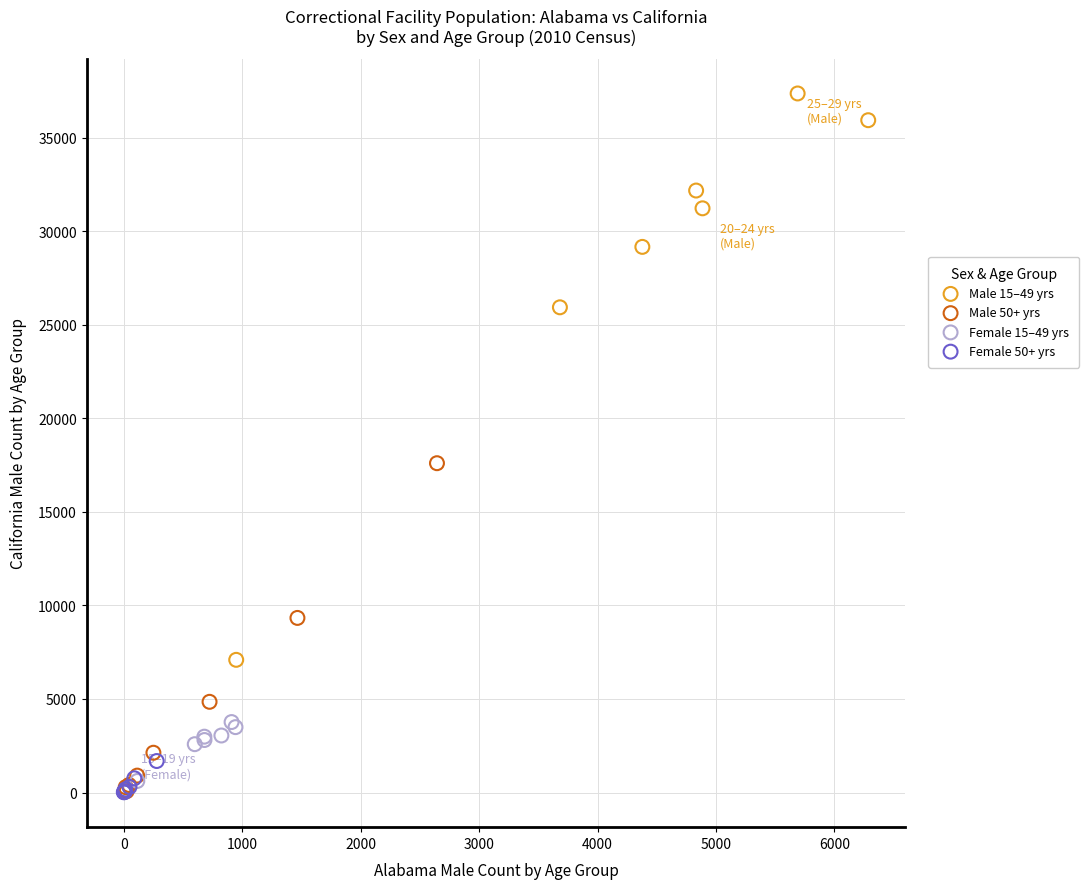

What are all the series names shown in the legend?

Male 15–49 yrs, Male 50+ yrs, Female 15–49 yrs, Female 50+ yrs